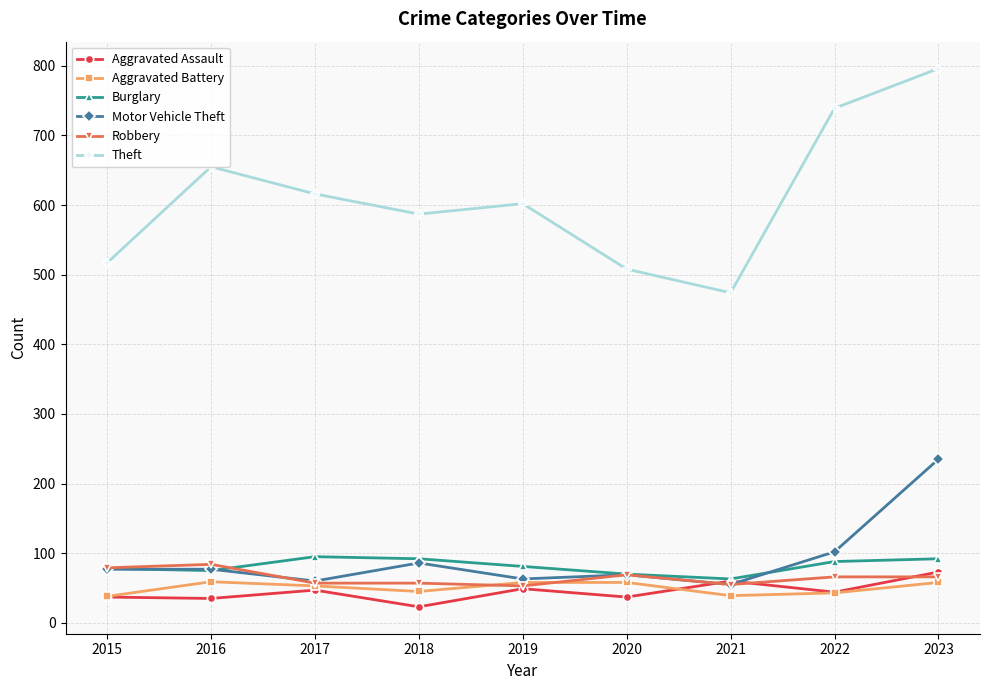

Which label corresponds to the largest value in the chart?

2023